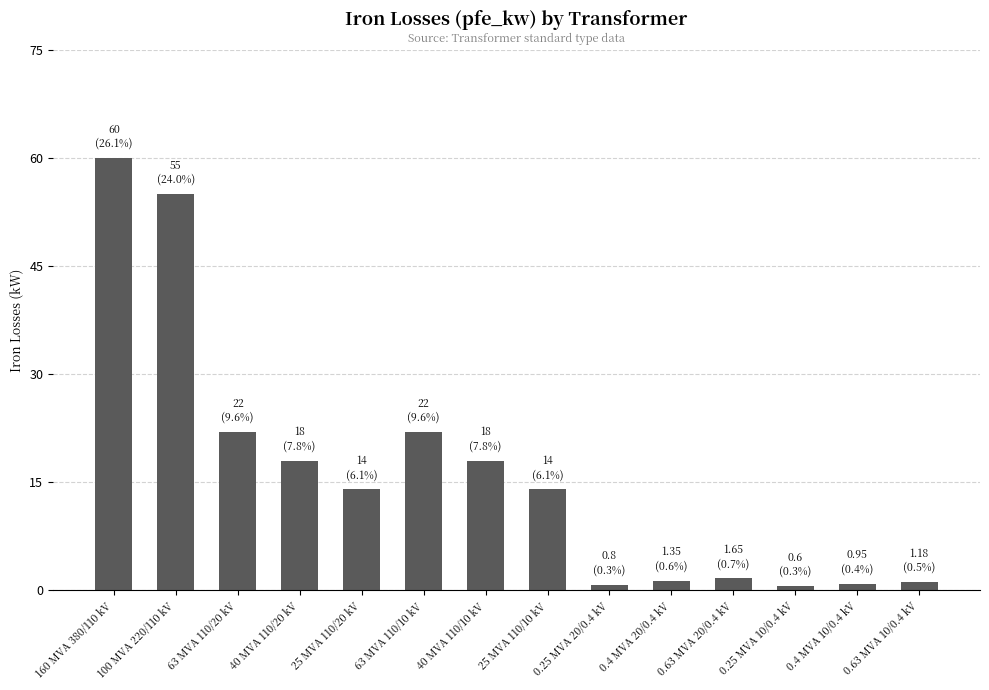

What is the label of the 9th bar from the right?

63 MVA 110/10 kV